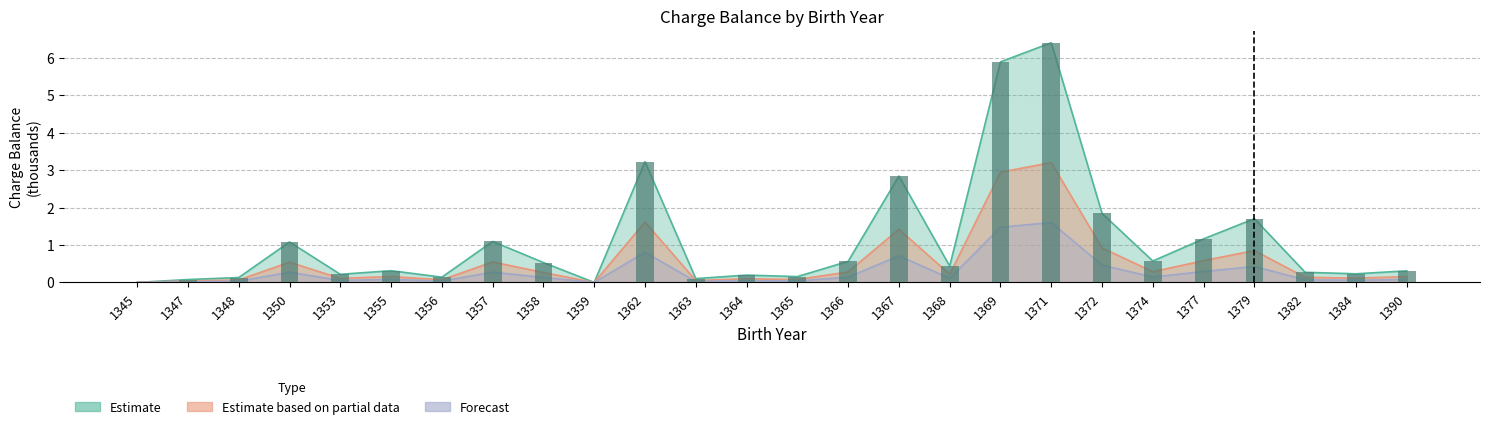

How many series are shown in this chart?

3